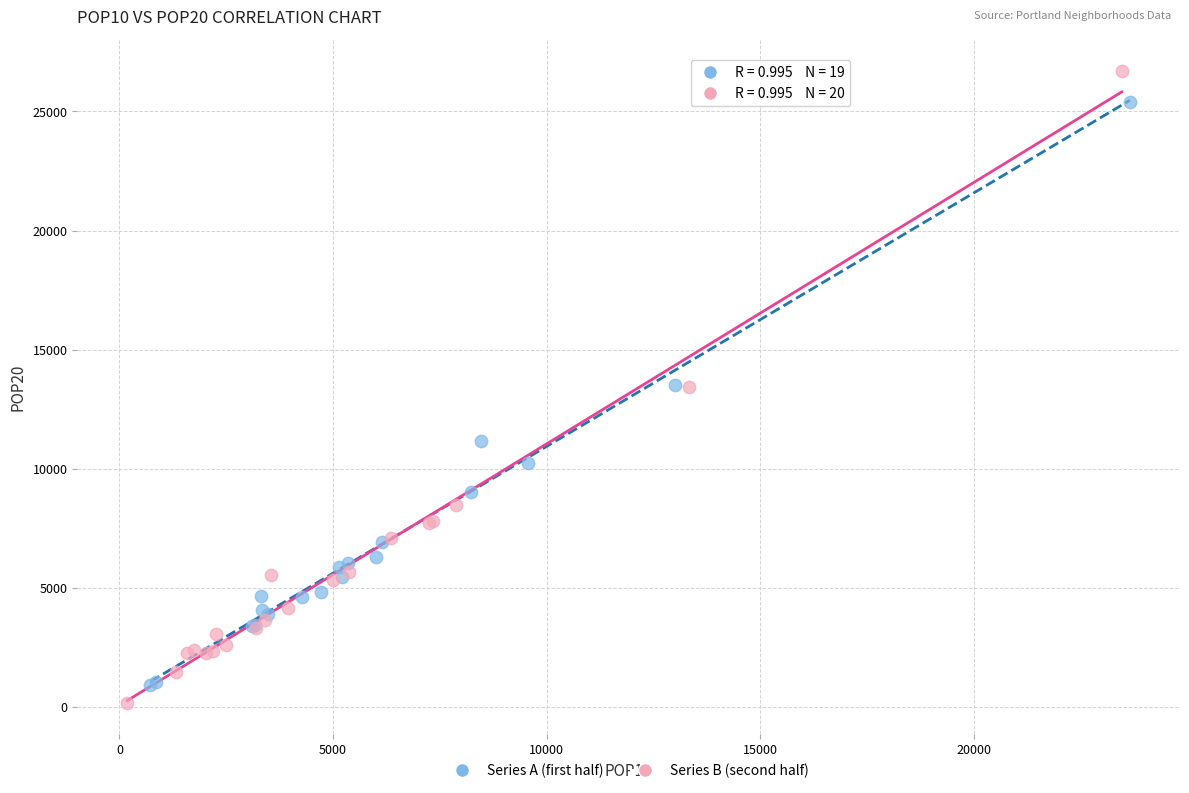

Which series contains the highest Y value?

Series B (second half)